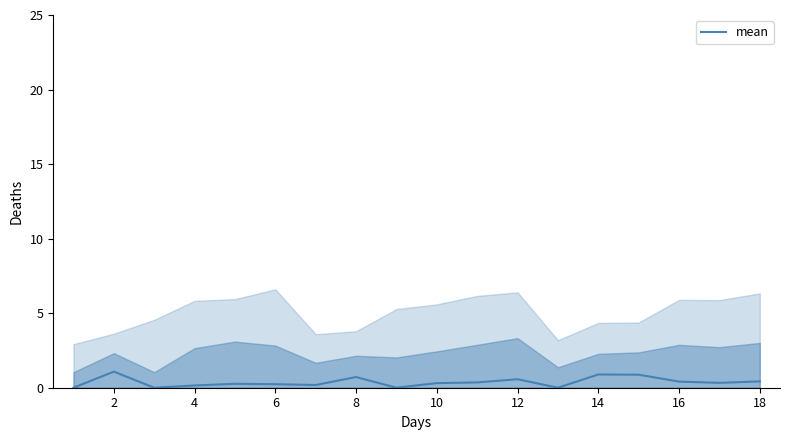

What is the maximum value for mean?

1.1